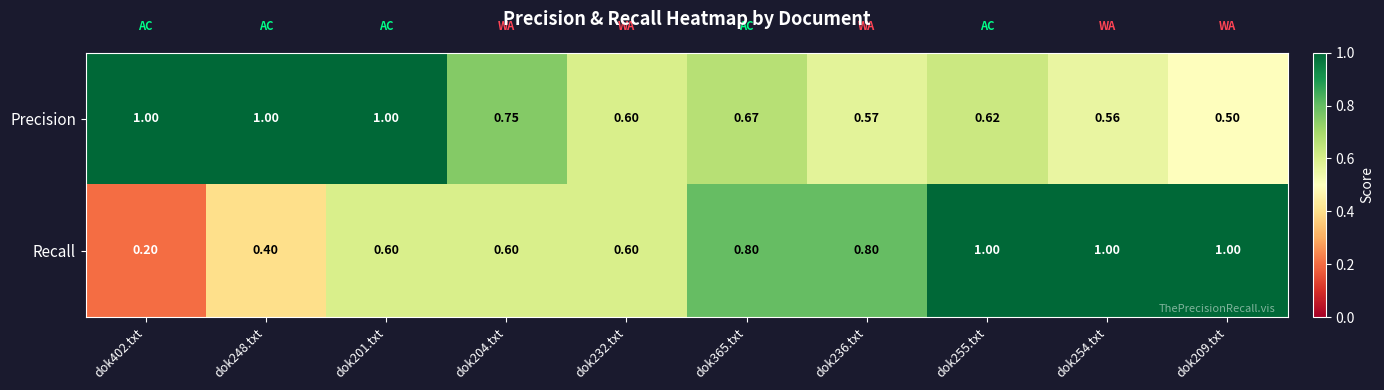

Which series has the largest range (max minus min)?

Recall